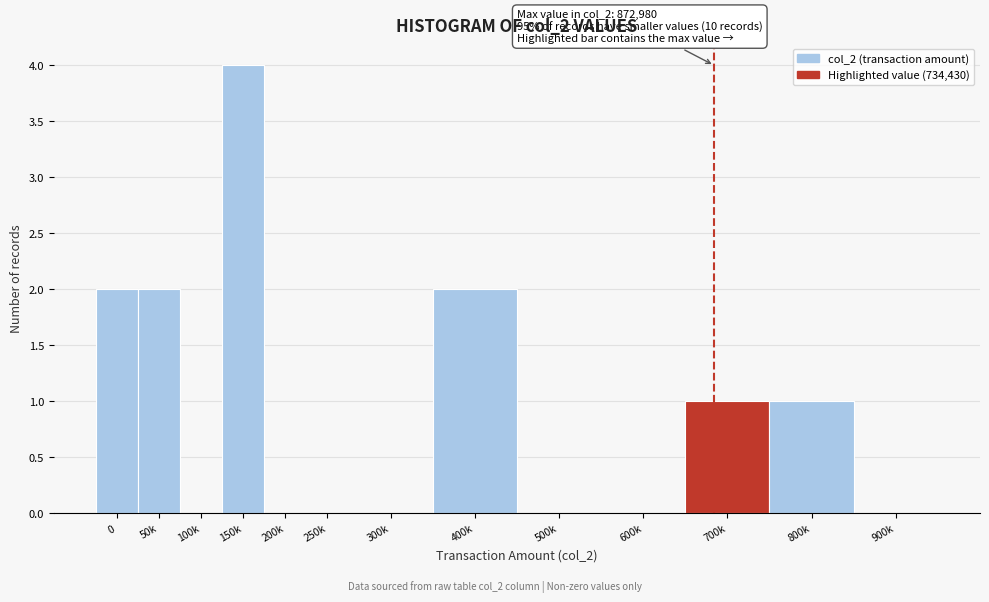

Reading right to left, what are all the values shown in this chart?

900k=0	800k=1	700k=1	600k=0	500k=0	400k=2	300k=0	250k=0	200k=0	150k=4	100k=0	50k=2	0=2